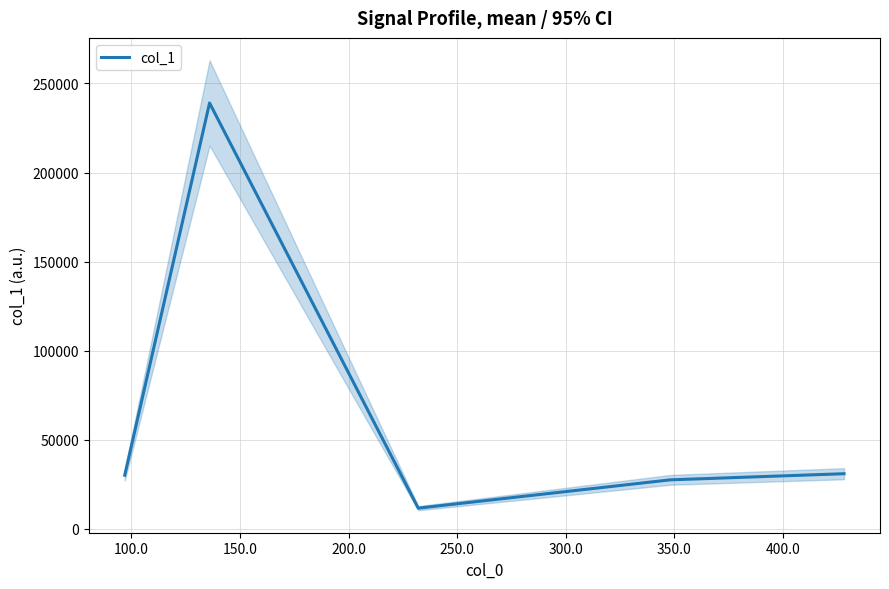

How many points are lower than both their immediate neighbors (excluding endpoints)?

1